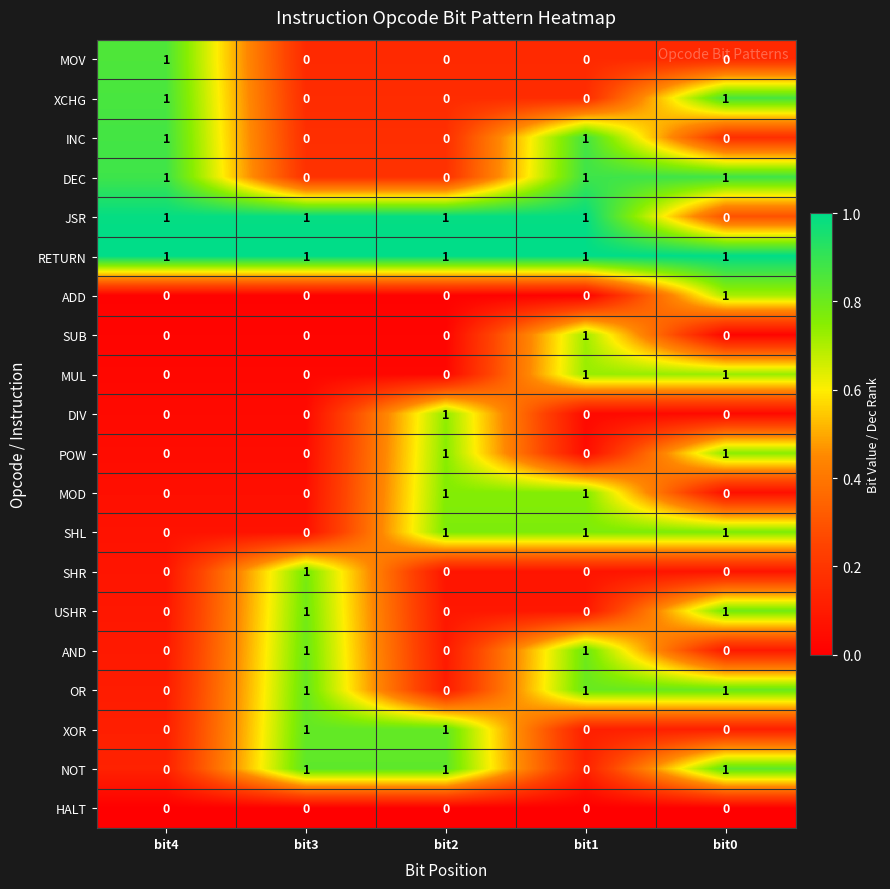

True or false: JSR has a value of 1 at bit4.

True